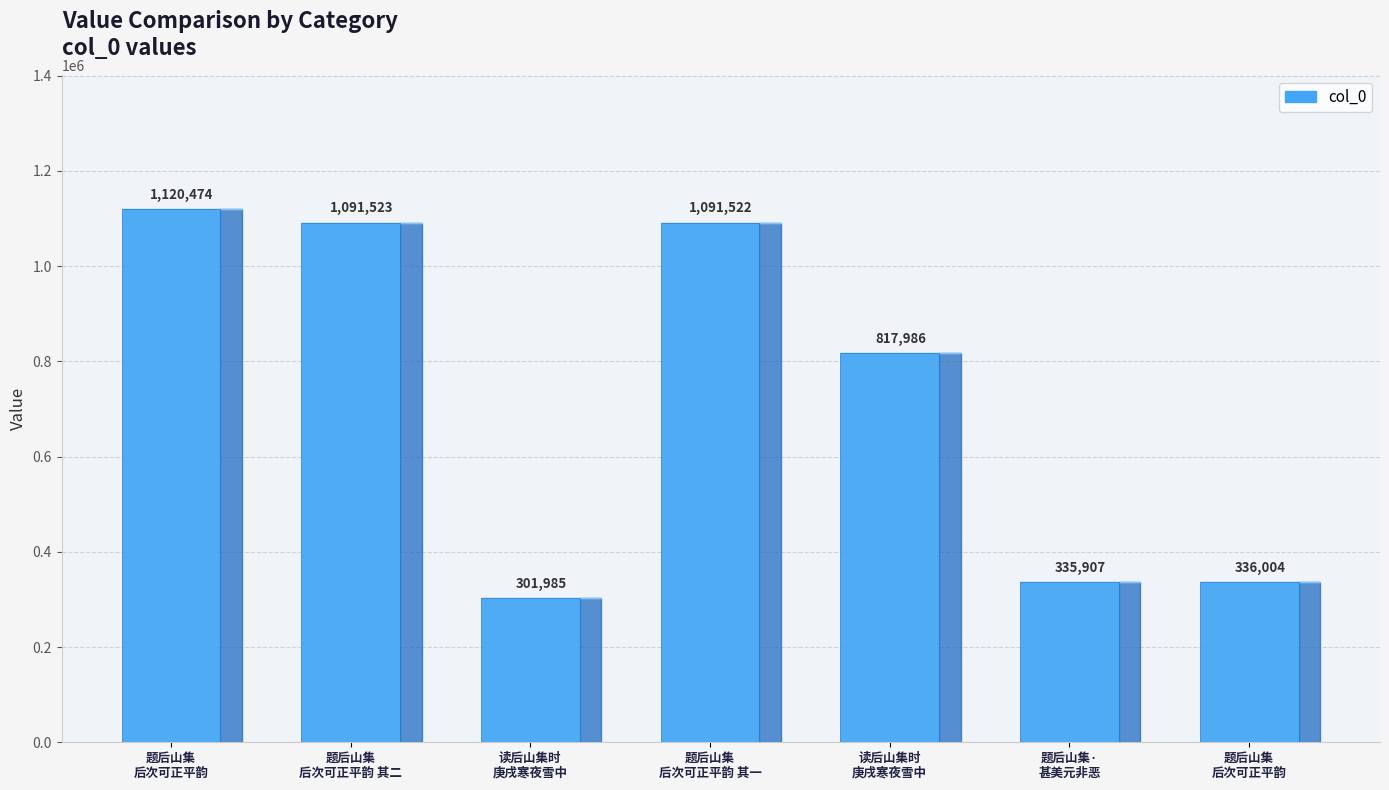

List the labels in order of value, smallest first.

读后山集时
庚戌寒夜雪中, 题后山集·
甚美元非恶, 题后山集
后次可正平韵, 读后山集时
庚戌寒夜雪中, 题后山集
后次可正平韵 其一, 题后山集
后次可正平韵 其二, 题后山集
后次可正平韵